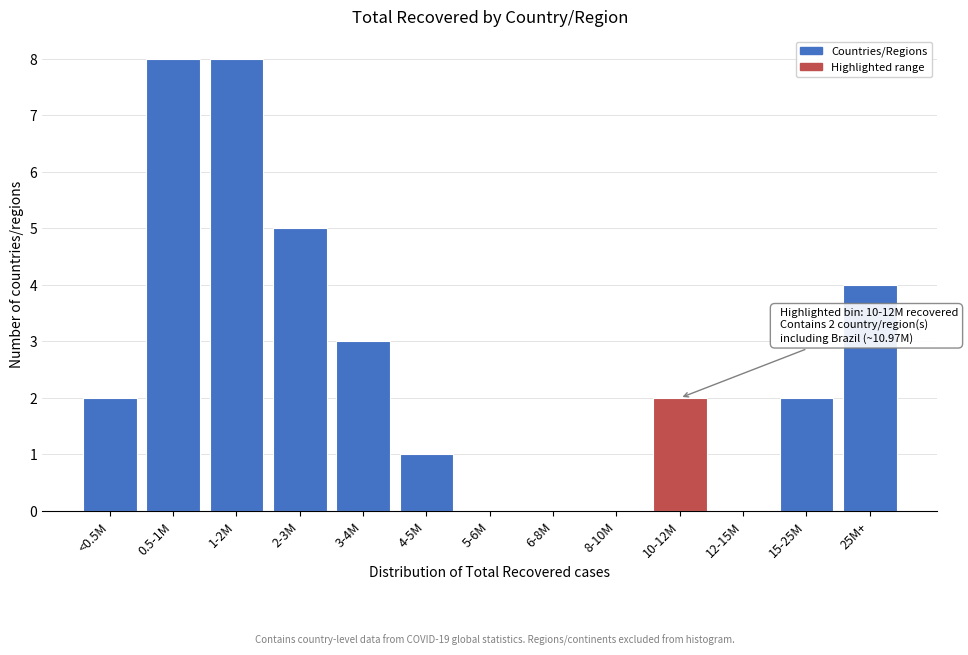

Reading right to left, what are all the values shown in this chart?

25M+=4	15-25M=2	12-15M=0	10-12M=2	8-10M=0	6-8M=0	5-6M=0	4-5M=1	3-4M=3	2-3M=5	1-2M=8	0.5-1M=8	<0.5M=2